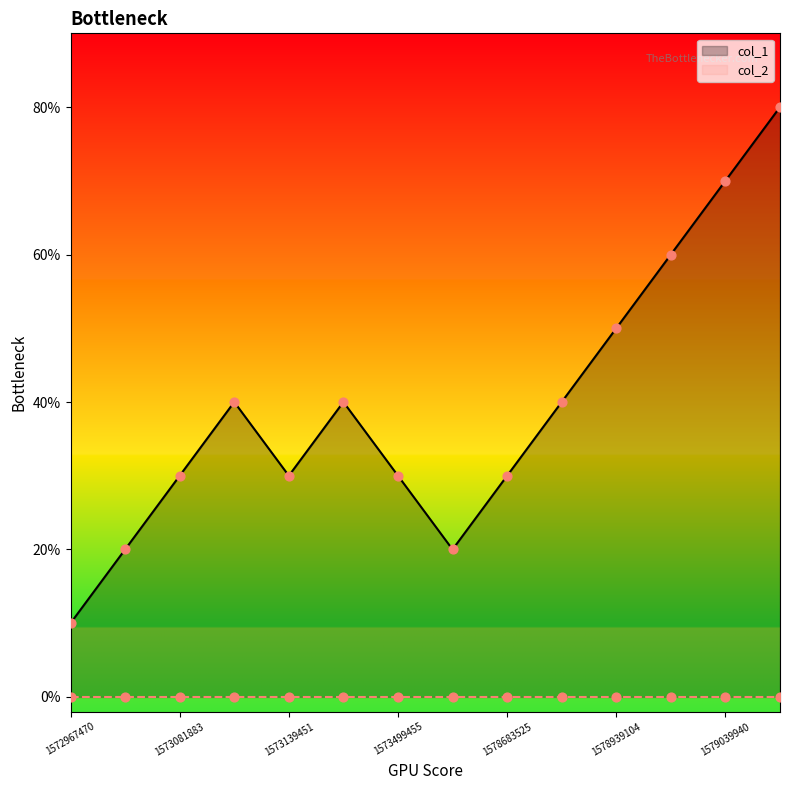

Between 1573081883 and 1578957096, which is larger?

1578957096